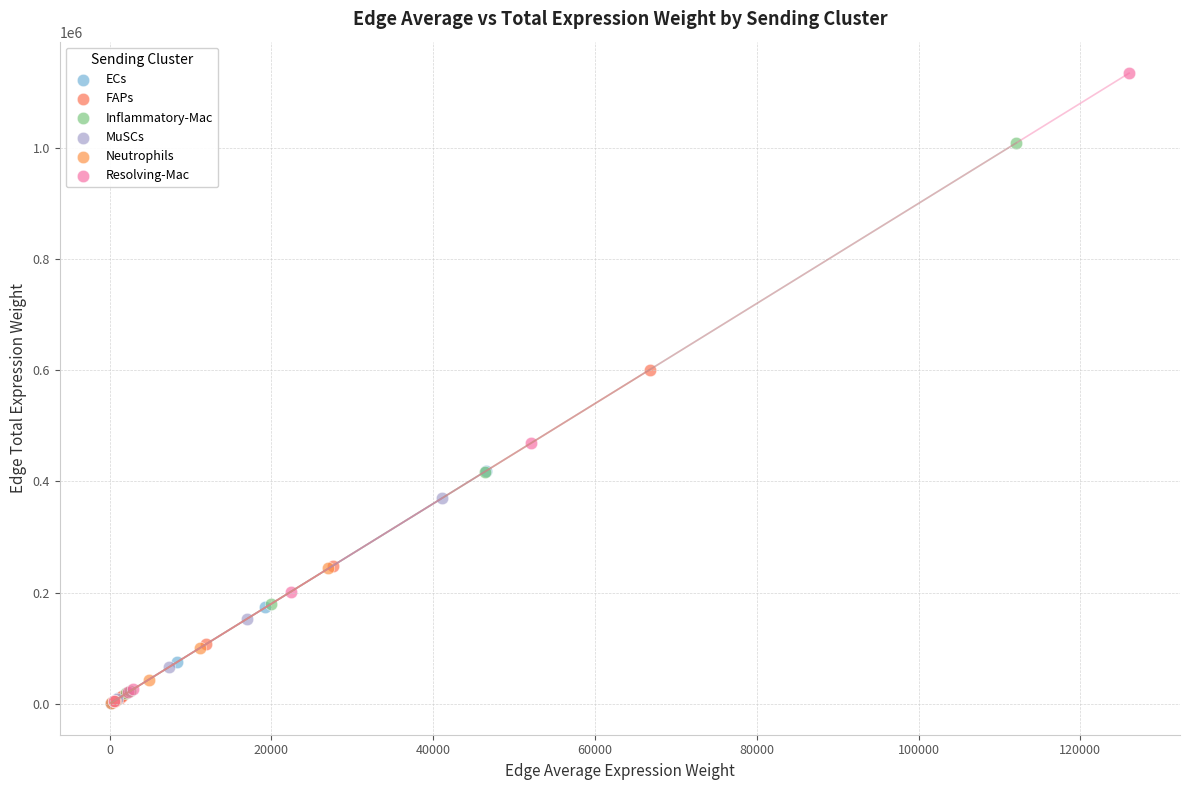

Which series has the largest Y range (max minus min)?

Resolving-Mac